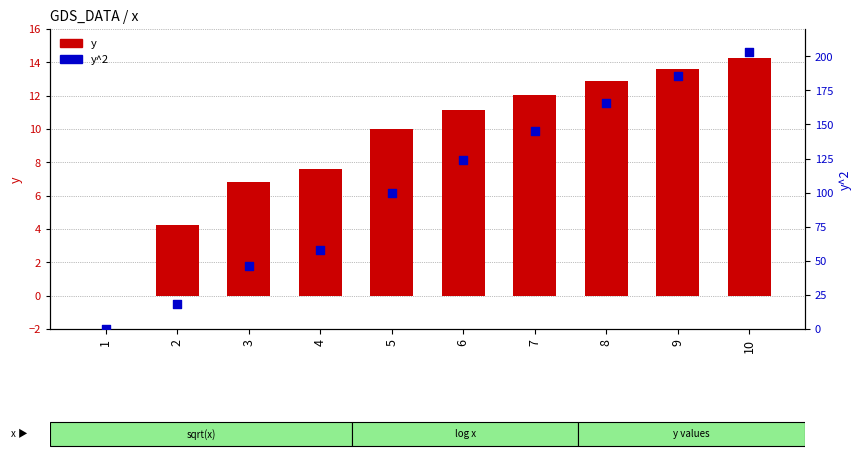

What are all the series names shown in the legend?

y, y^2